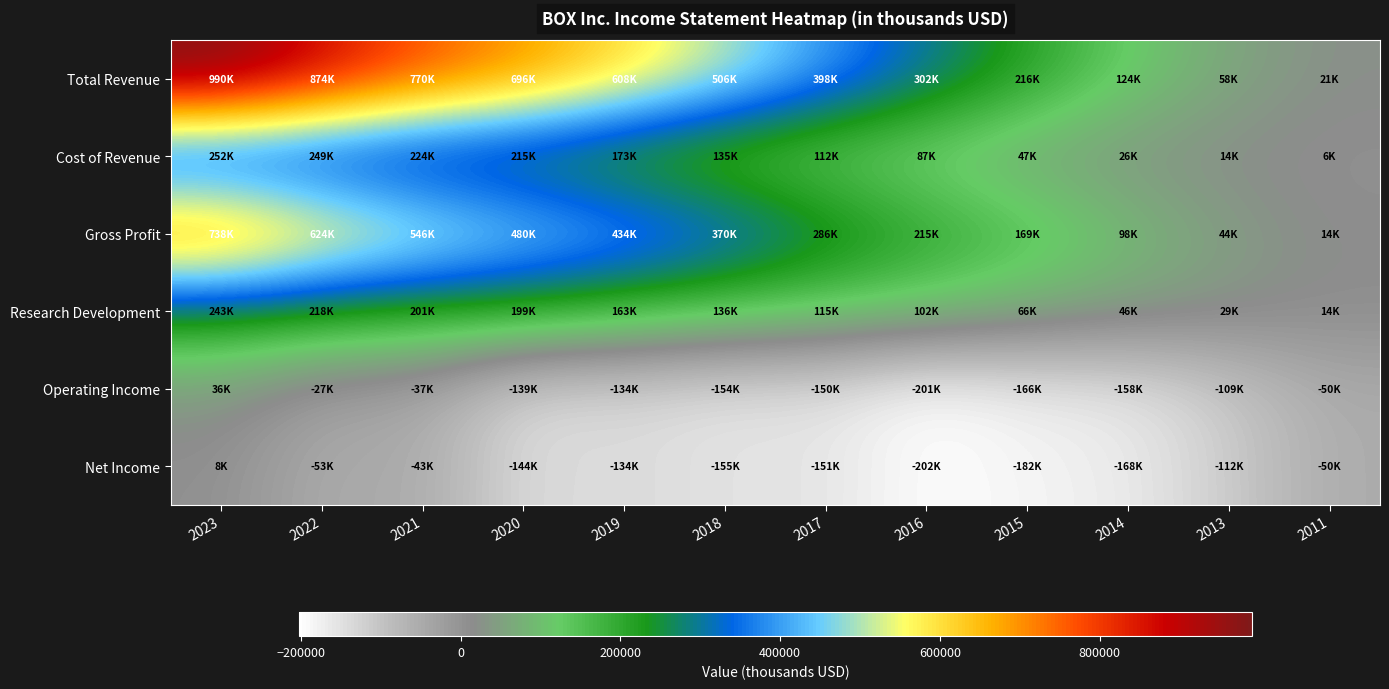

Reading left to right, extract all data points from this chart.

Total Revenue: 2023=990900	2022=874300	2021=770800	2020=696300	2019=608400	2018=506100	2017=398600	2016=302700	2015=216400	2014=124200	2013=58800	2011=21100
Cost of Revenue: 2023=252600	2022=249500	2021=224700	2020=215600	2019=173600	2018=135200	2017=112100	2016=87100	2015=47300	2014=26000	2013=14300	2011=6900
Gross Profit: 2023=738300	2022=624800	2021=546000	2020=480700	2019=434800	2018=370900	2017=286500	2016=215600	2015=169200	2014=98200	2013=44500	2011=14200
Research Development: 2023=243500	2022=218500	2021=201300	2020=199800	2019=163800	2018=136800	2017=115900	2016=102500	2015=66400	2014=46000	2013=29000	2011=14400
Operating Income: 2023=36800	2022=-27600	2021=-37600	2020=-139500	2019=-134200	2018=-154000	2017=-150700	2016=-201000	2015=-166700	2014=-158800	2013=-109100	2011=-50200
Net Income: 2023=8600	2022=-53900	2021=-43400	2020=-144300	2019=-134600	2018=-155000	2017=-151800	2016=-202900	2015=-182000	2014=-168900	2013=-112800	2011=-50400